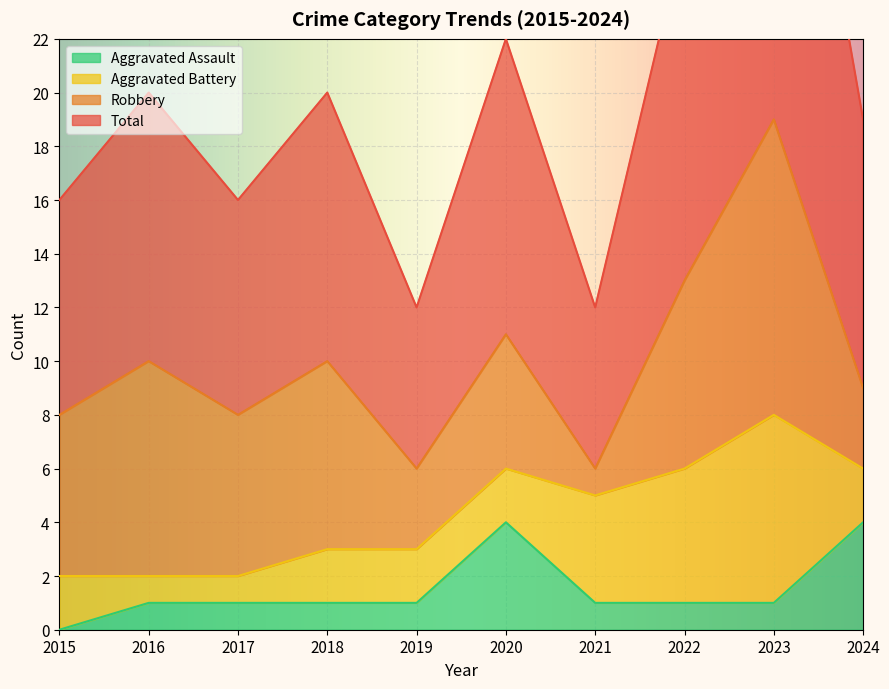

Which series changed the most between 2017 and 2020?

Total